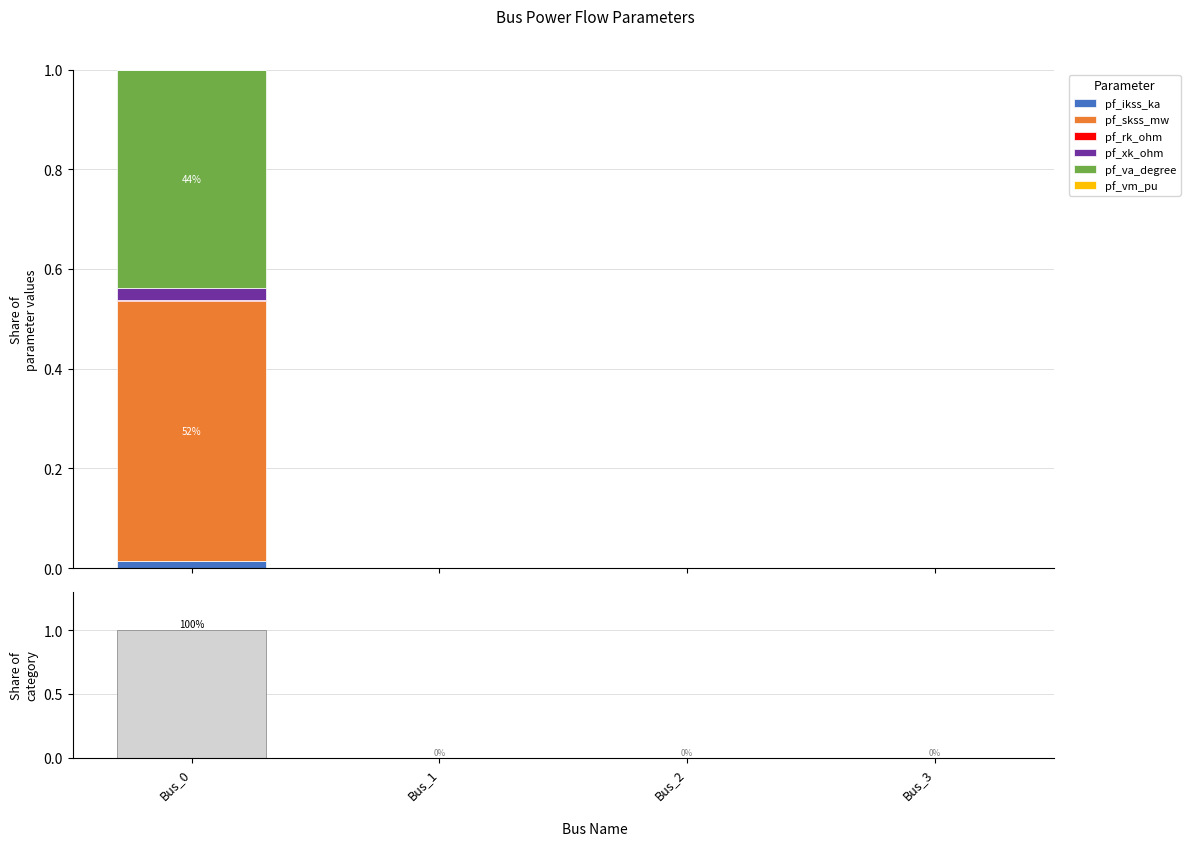

At which label does pf_xk_ohm reach its peak?

Bus_0